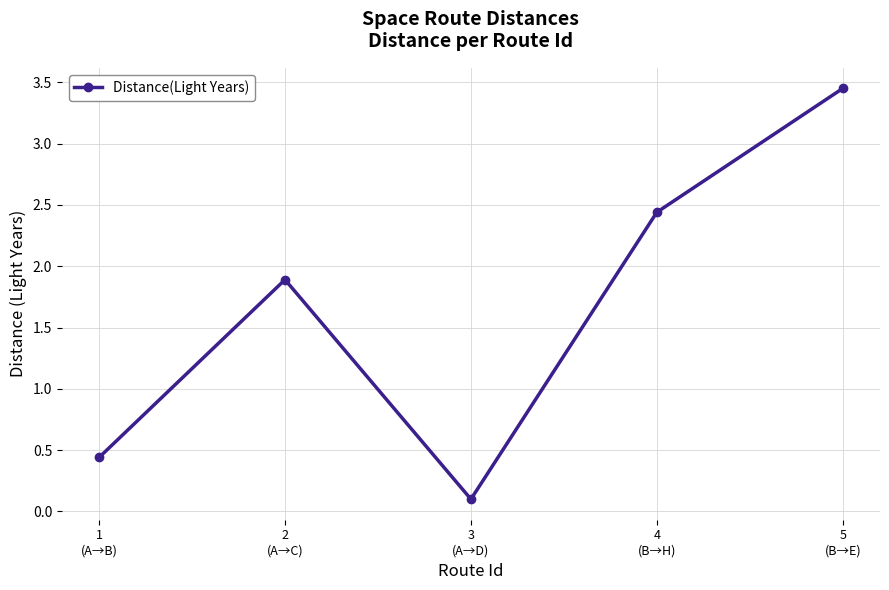

How many points are lower than both their immediate neighbors (excluding endpoints)?

1